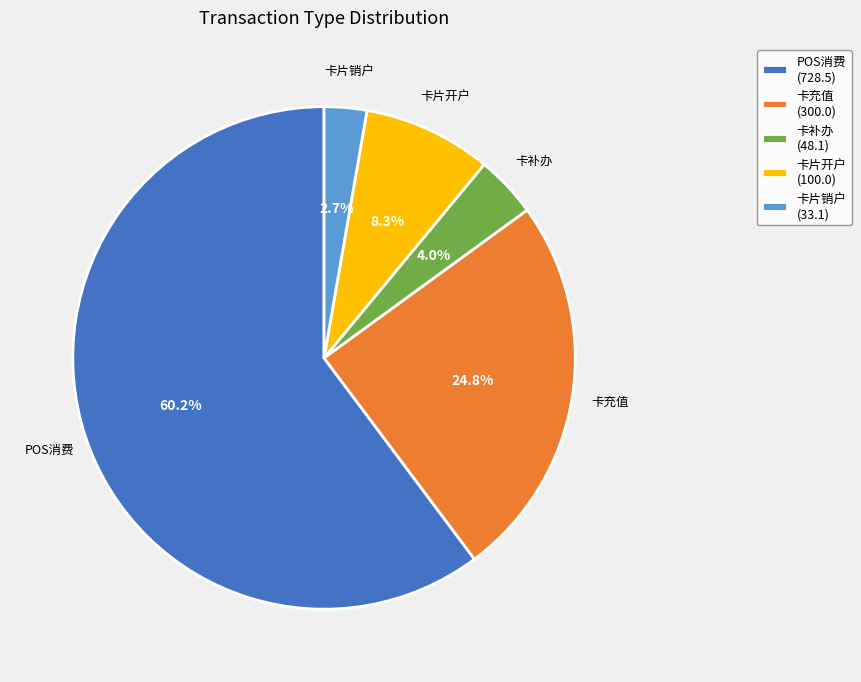

Is the sum of 卡补办 and 卡充值 greater than half?

No